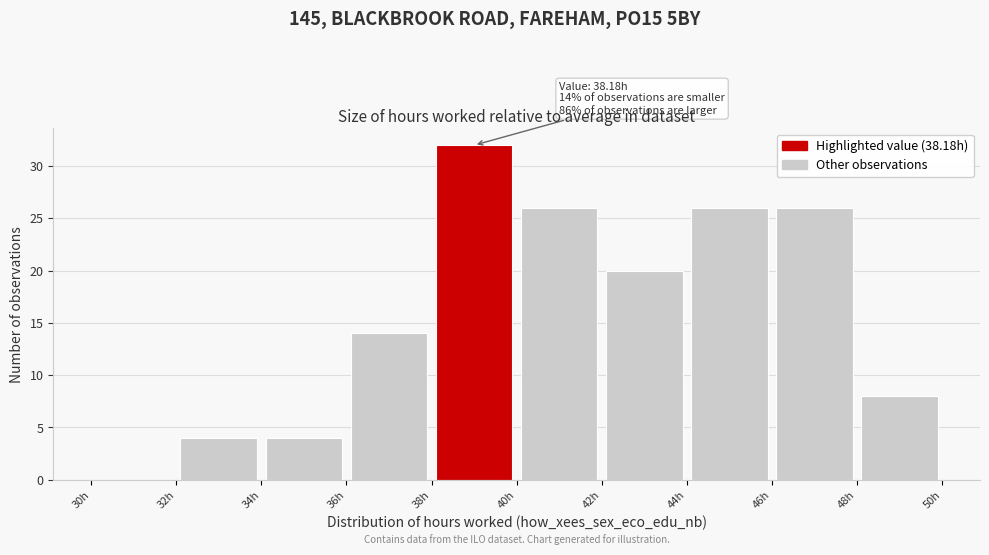

Over which range of the x-axis is the bar tallest?

38 to 40